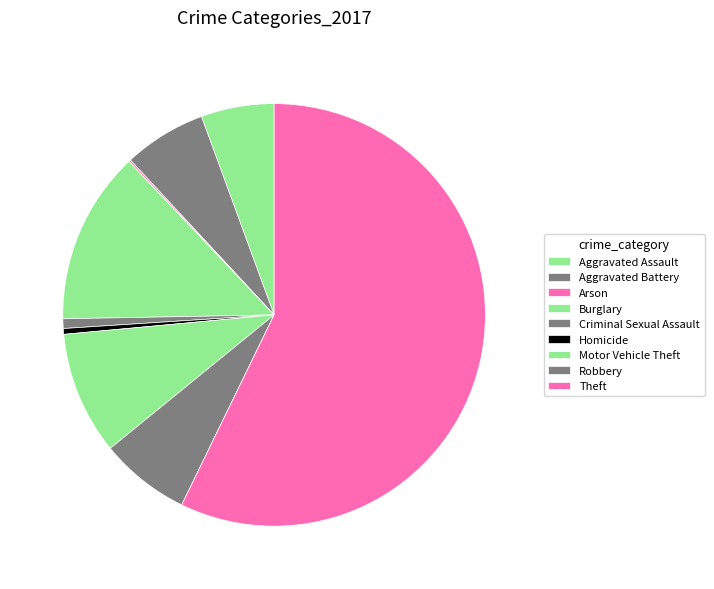

Which slice is the largest?

Theft